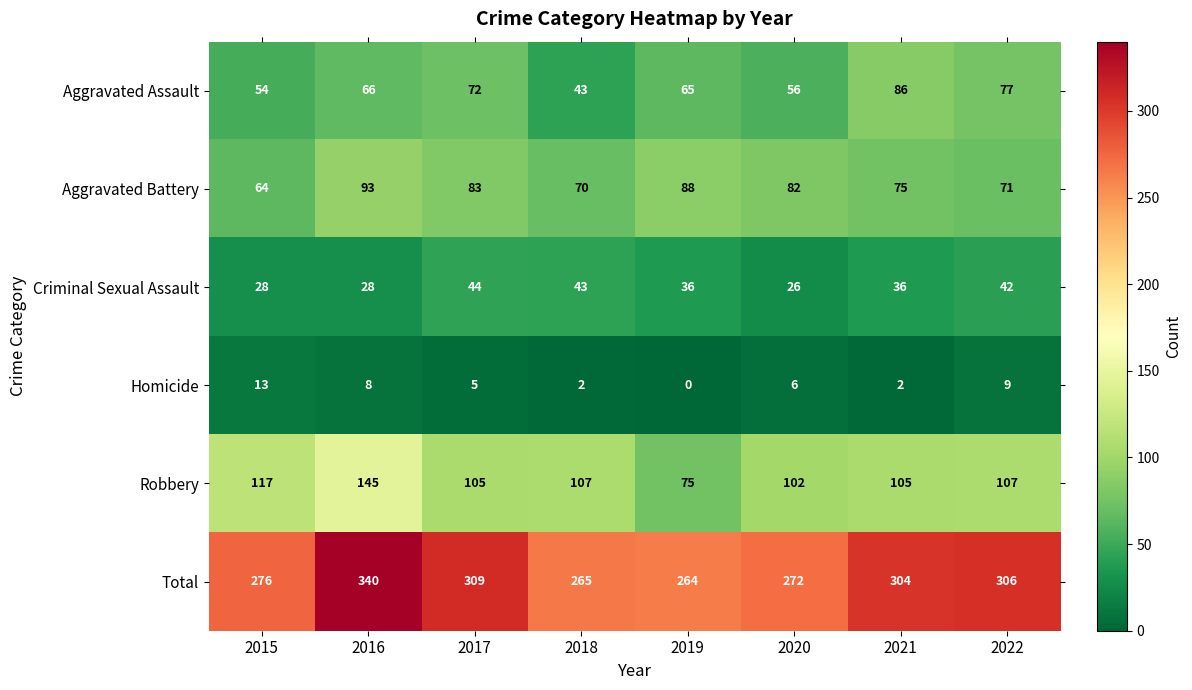

At which category does the chart reach its minimum across all series?

2019